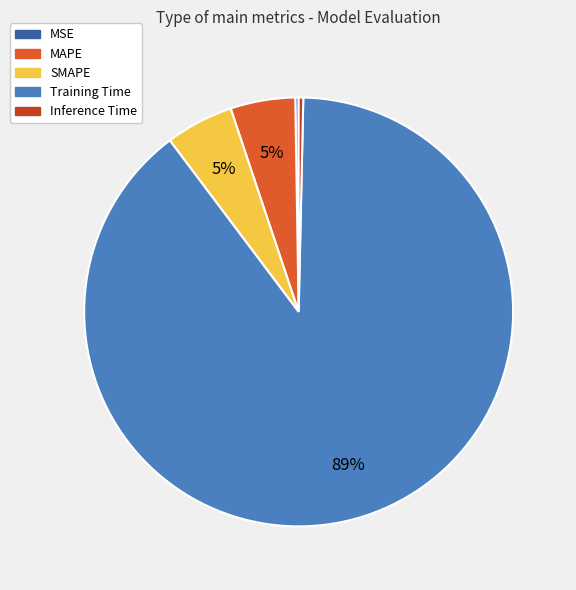

Is it true that SMAPE is 1% of the pie?

False